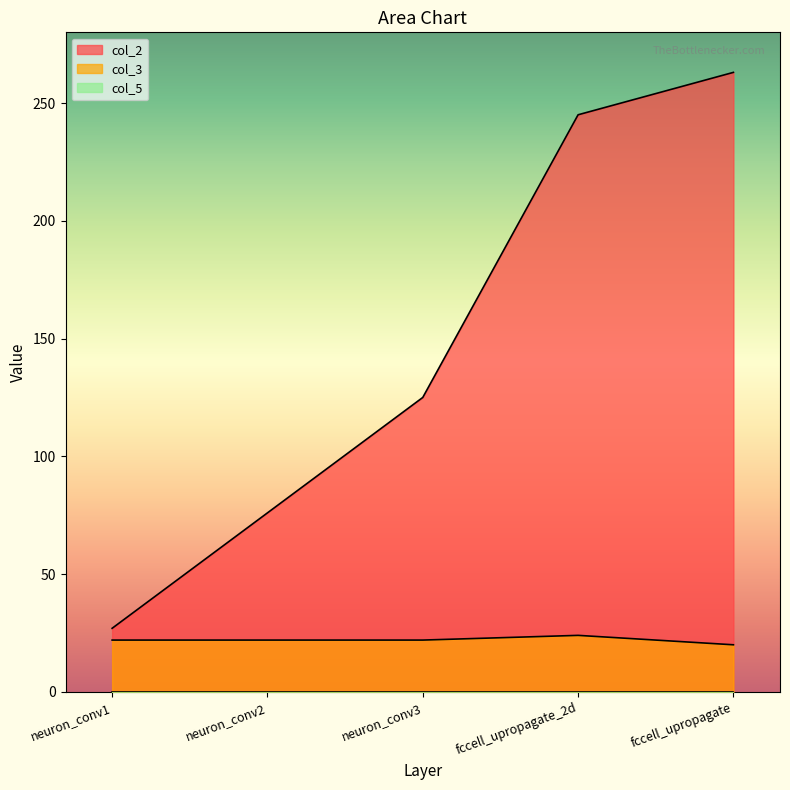

Reading right to left, list all the values displayed in this chart.

col_2: 263	245	125	76	27
col_3: 20	24	22	22	22